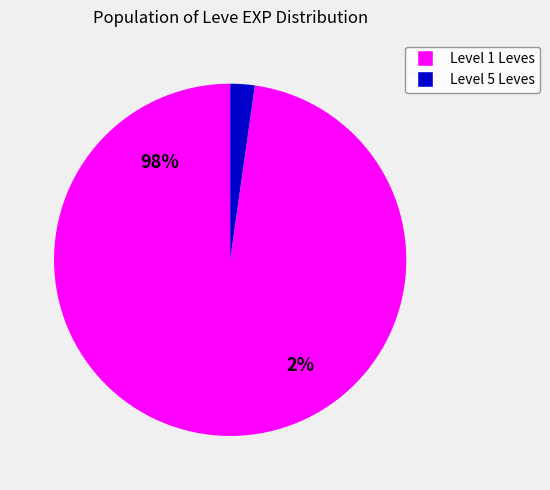

Is it true that As Above, Below is 12% of the pie?

False